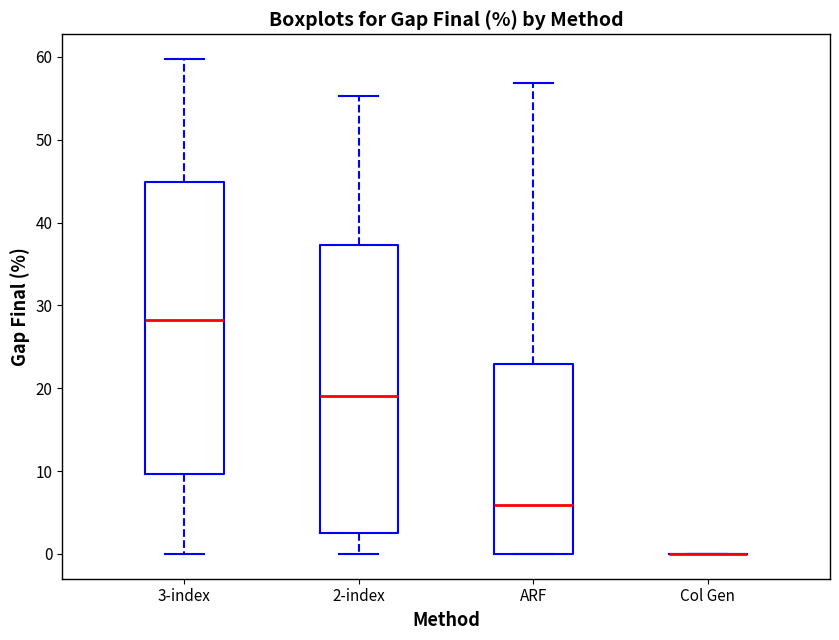

Where does the median line of the box for ARF sit on the y-axis? The values are not printed on the chart, so give them approximately, as read against the axis.

6